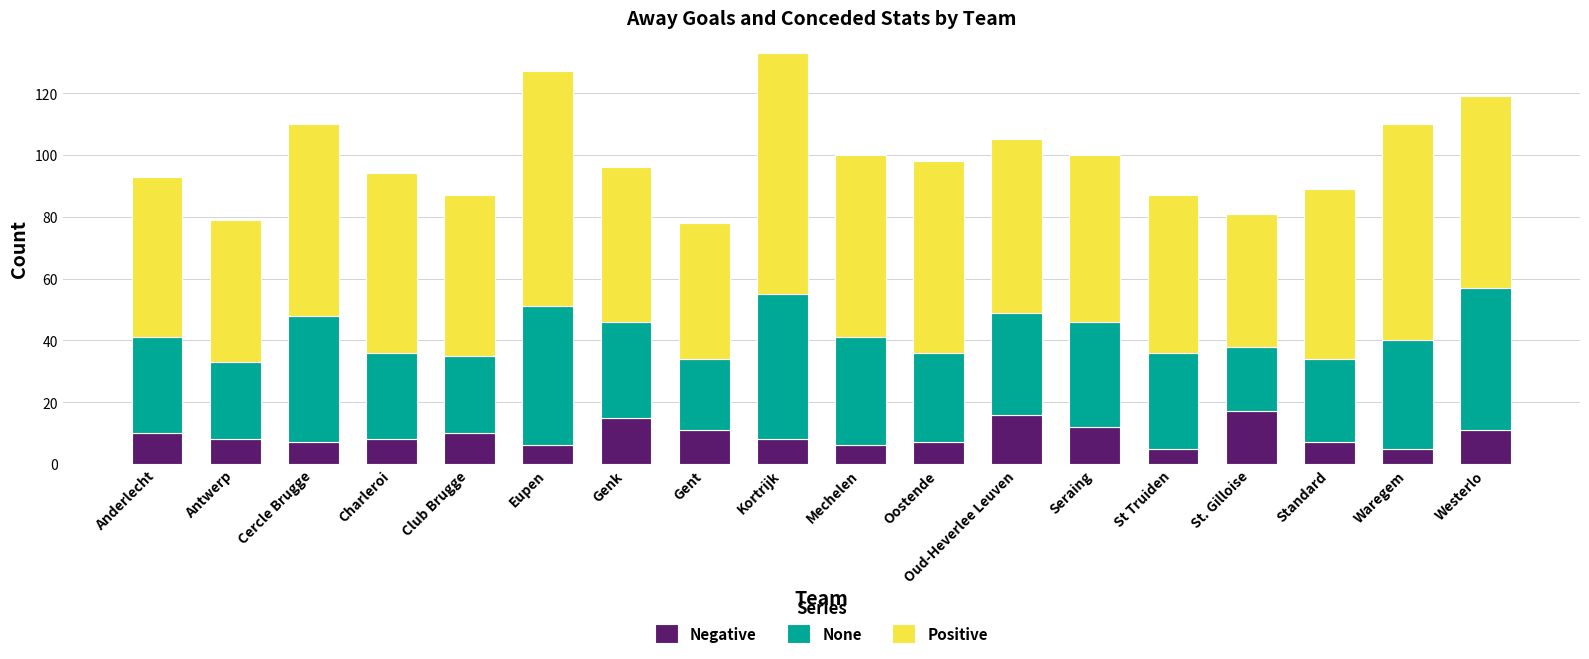

What is the minimum value for Negative?

5